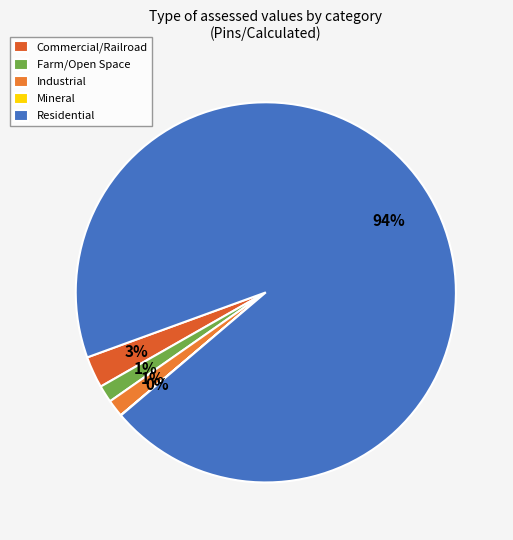

Is the sum of Farm/Open Space and Industrial greater than half?

No